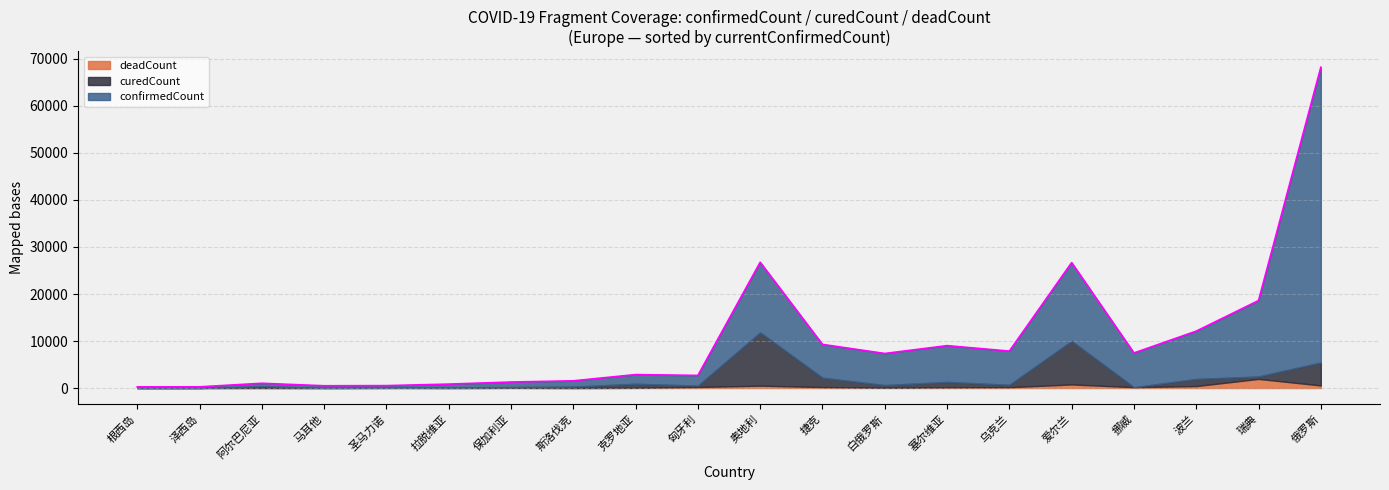

In deadCount, how many points are lower than both neighbors (excluding endpoints)?

5